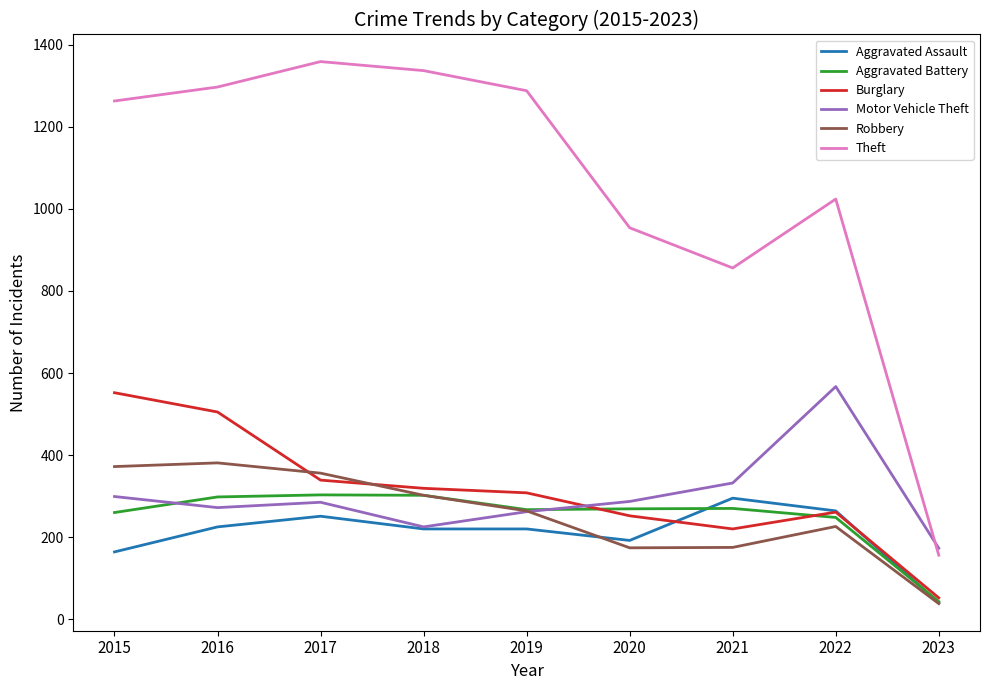

What is the maximum value shown in the chart?

1359